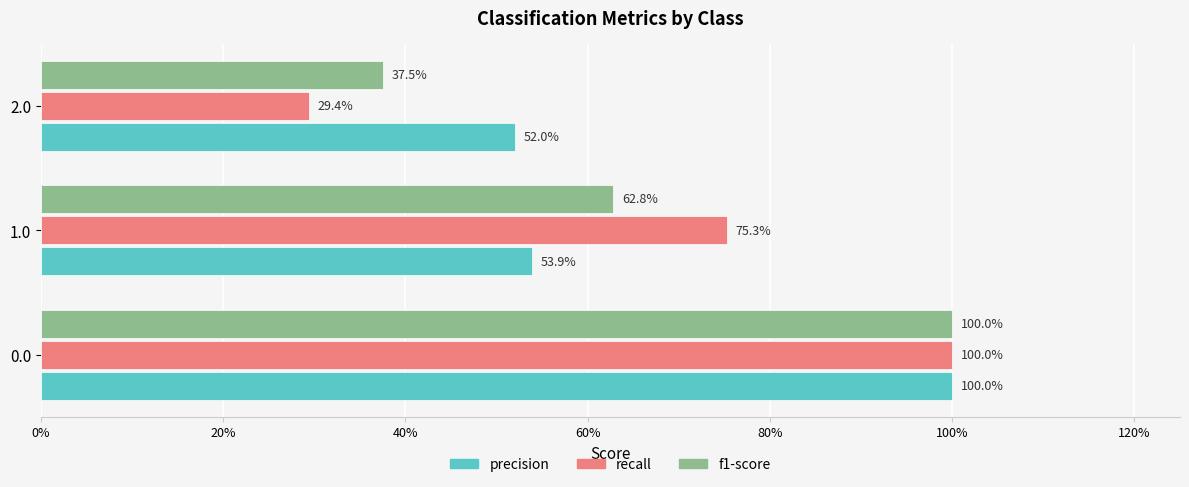

How many precision values are between 0 and 1?

3